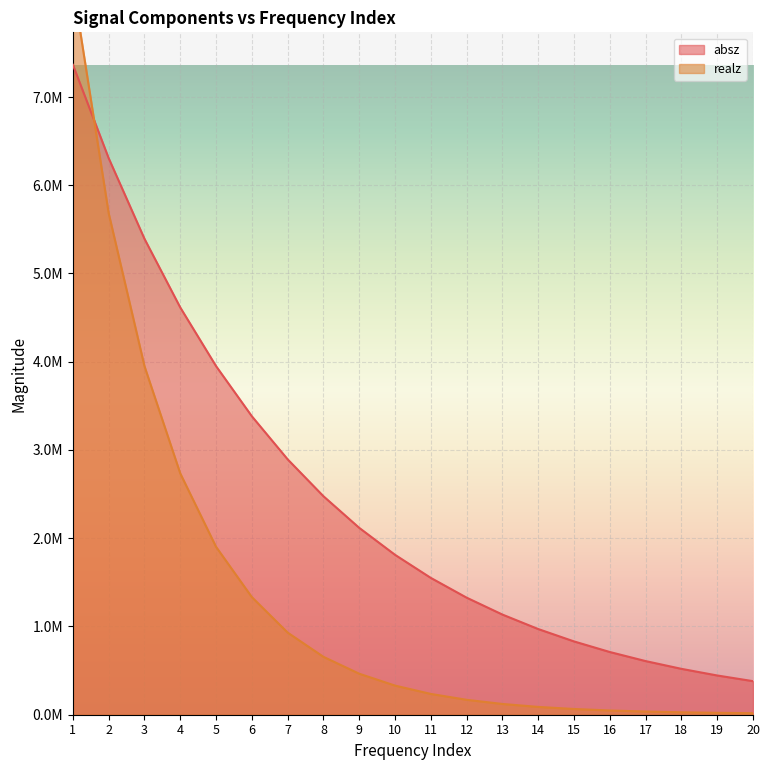

List the series in order of their peak value, highest first.

realz, absz